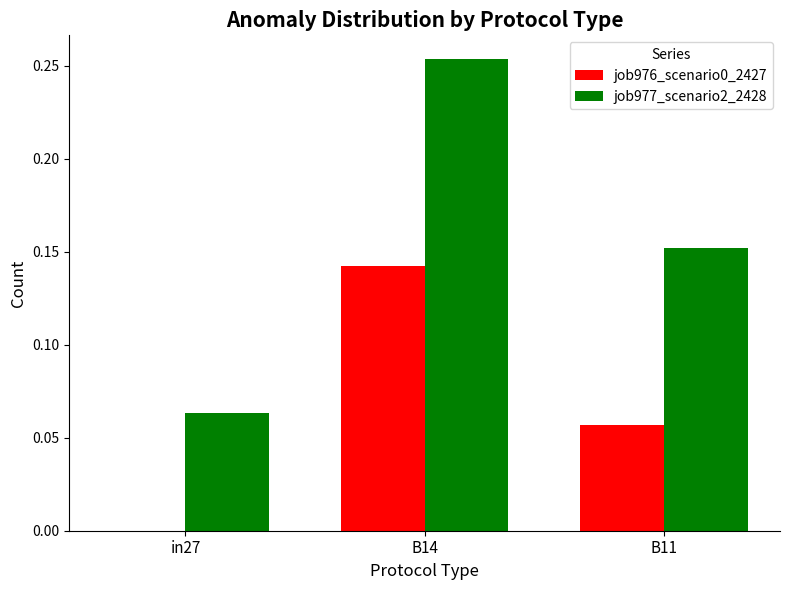

Which series has the largest range (max minus min)?

job977_scenario2_2428